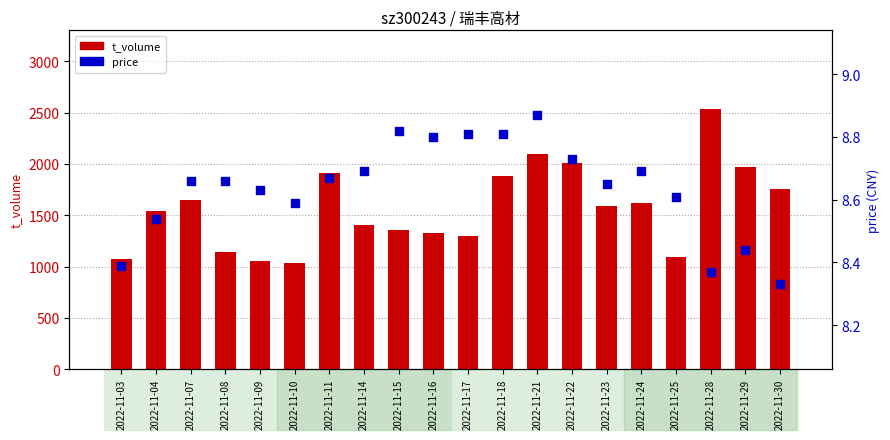

Which series has the largest total across all categories?

t_volume